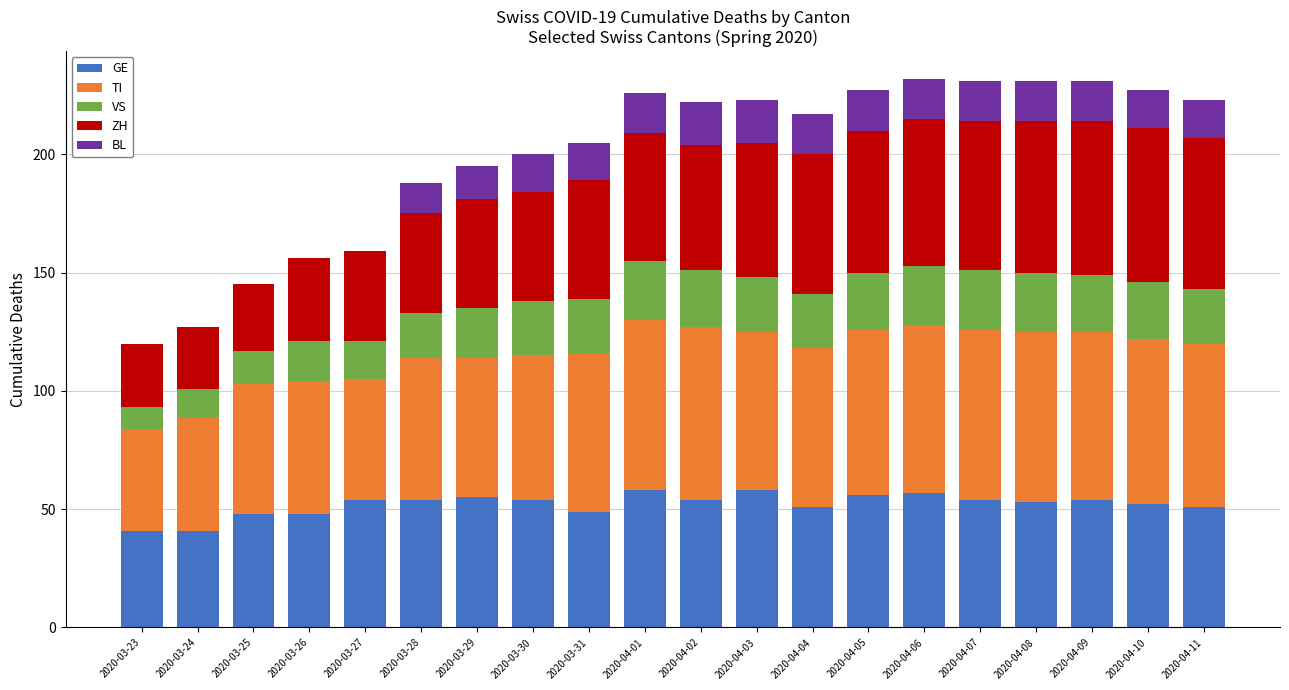

What is the total value across all series at 2020-04-10?

227